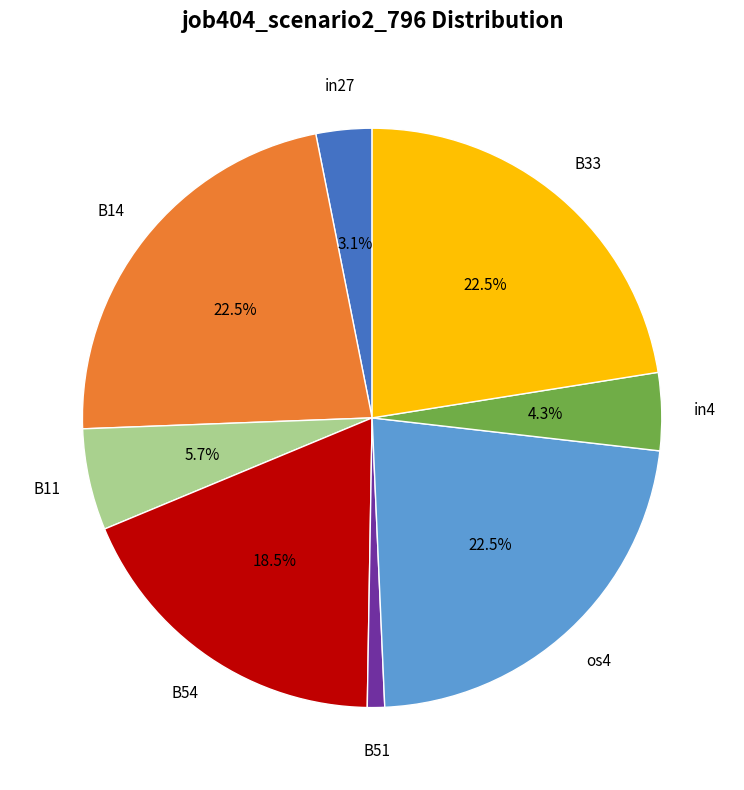

Is there any slice that represents more than half of the pie?

No